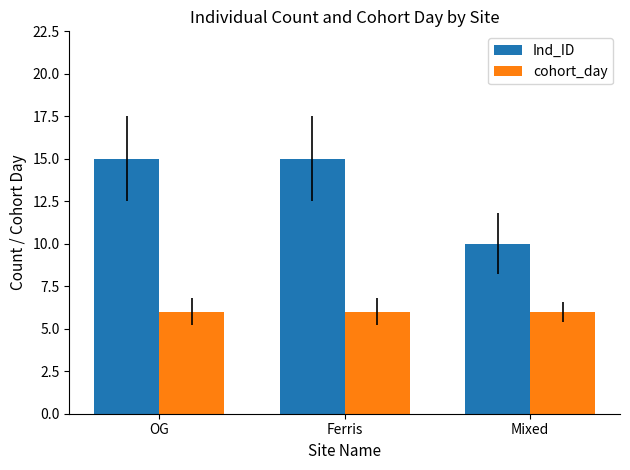

Is the value of cohort_day at Mixed greater than the value of Ind_ID at Mixed?

No